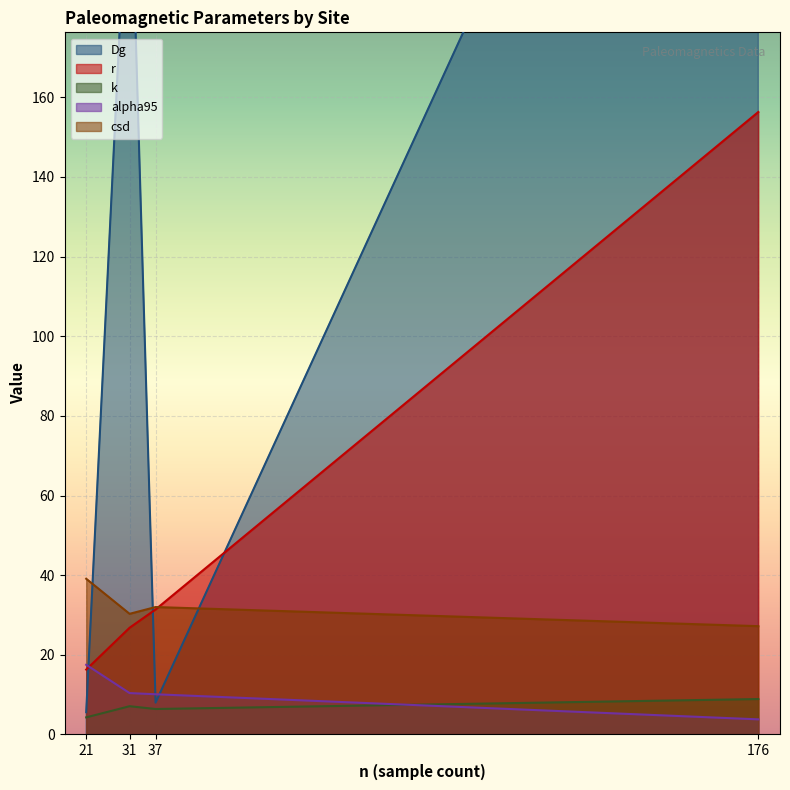

At which label is r closest to 86?

37